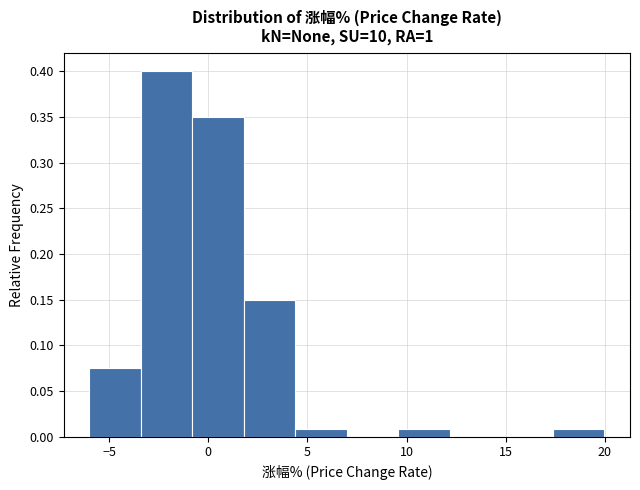

How tall is the bar that spans 4.5 to 7.0 on the x-axis? Neither the bar edges nor the heights are printed on the chart, so give them approximately, as read against the axes.

0.010